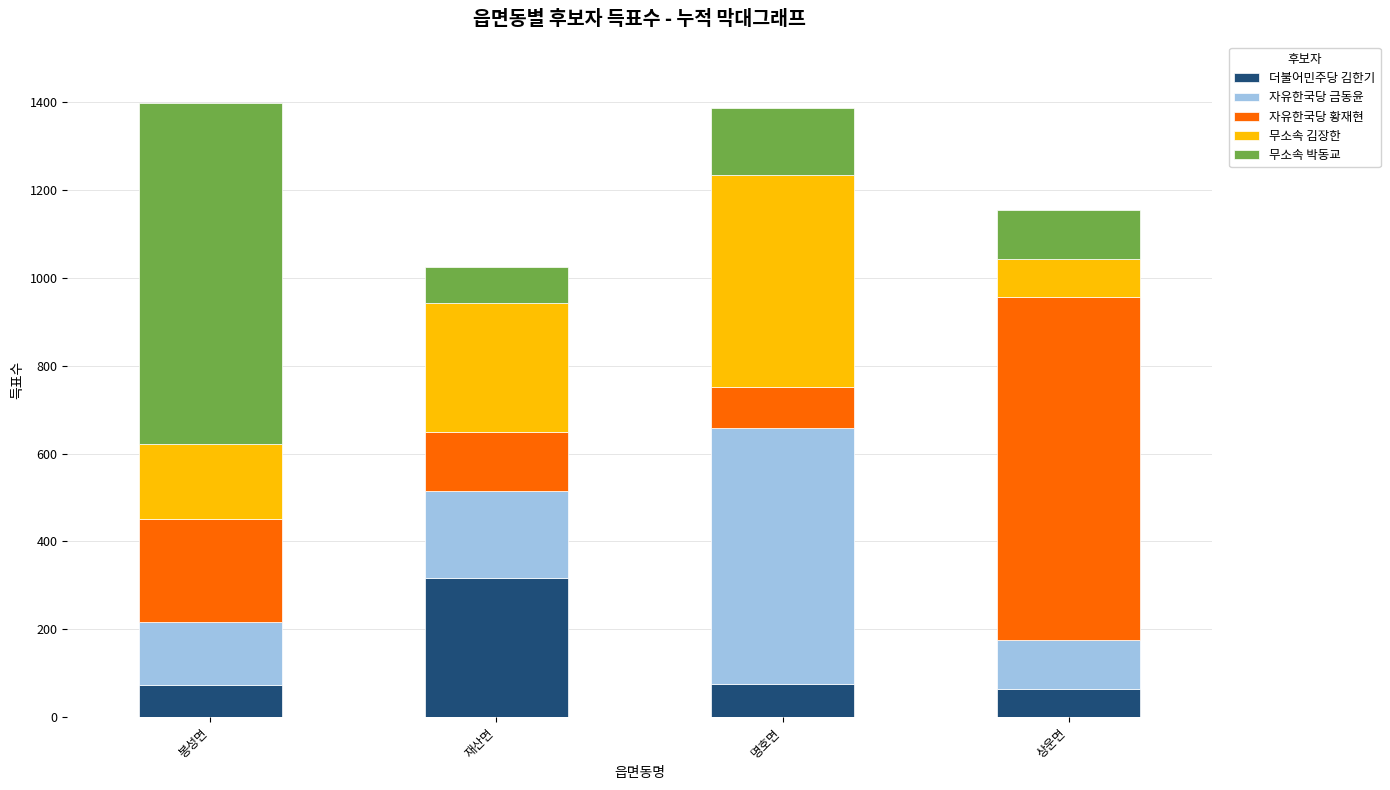

What is the maximum value for 더불어민주당 김한기?

317